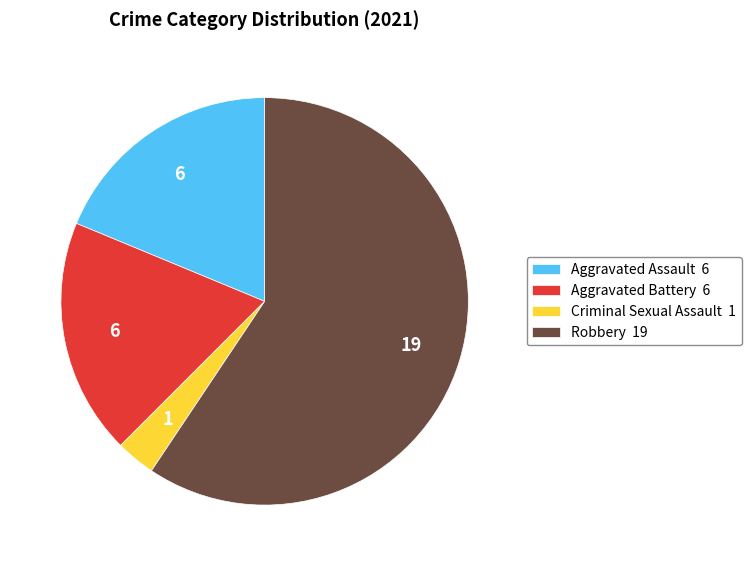

Which category has the biggest portion of the pie?

Robbery